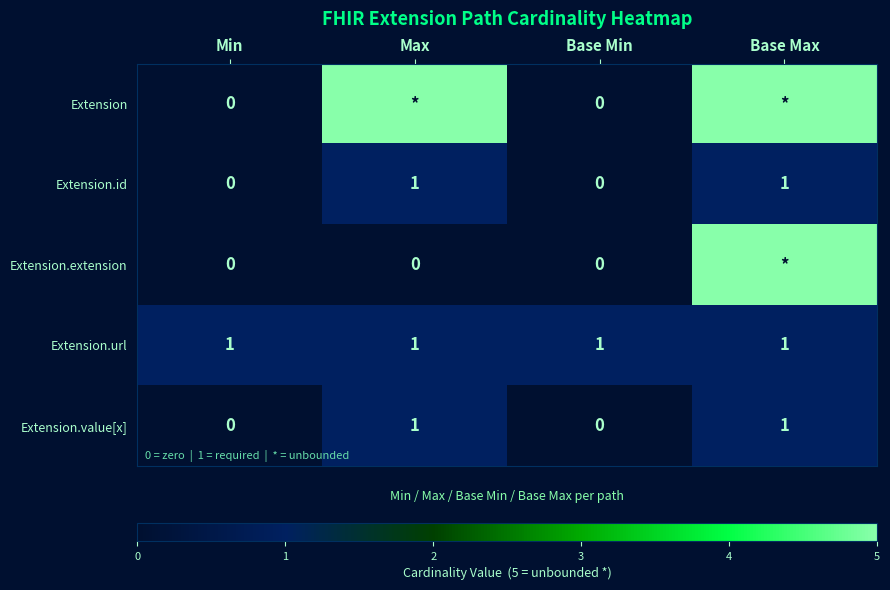

At how many categories does at least one series exceed 3?

2